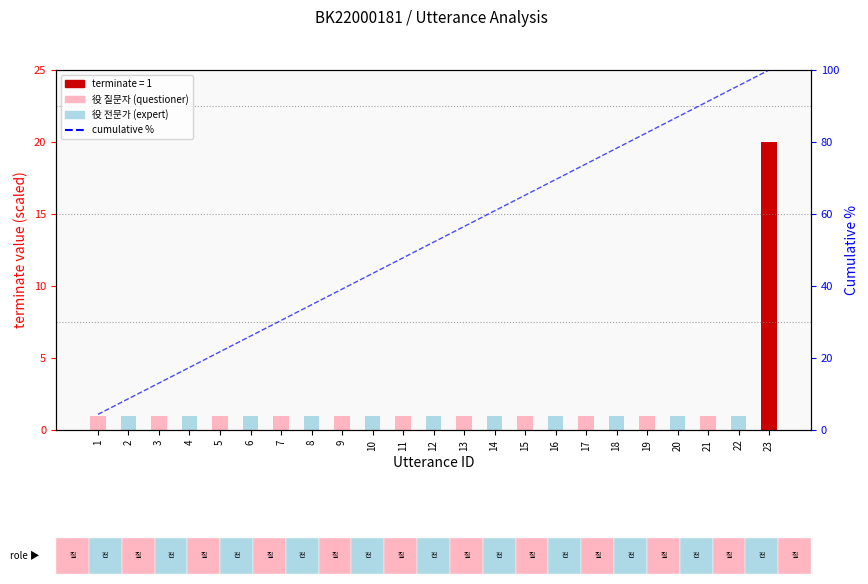

Where is the data nearest to the value 52?

12